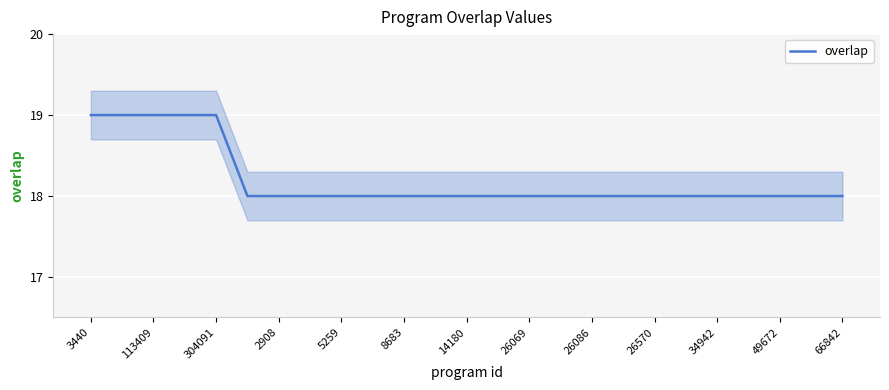

Is it true that overlap equals 5 at 2908?

False